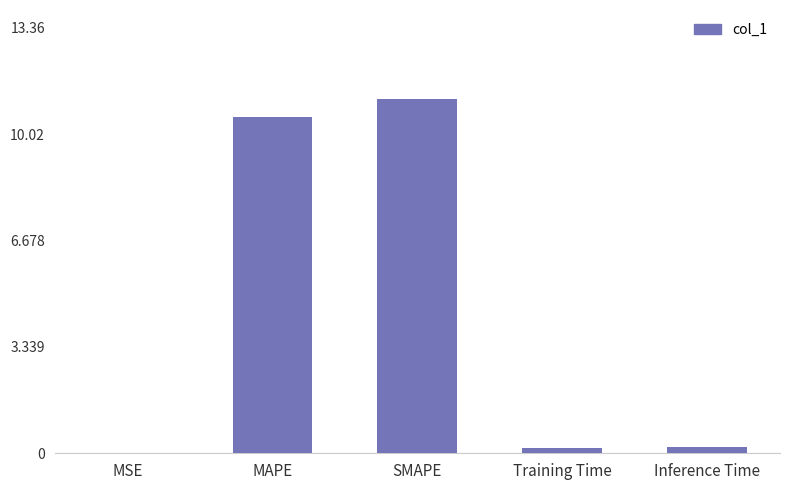

What is the difference between the values at MSE and Training Time?

0.2